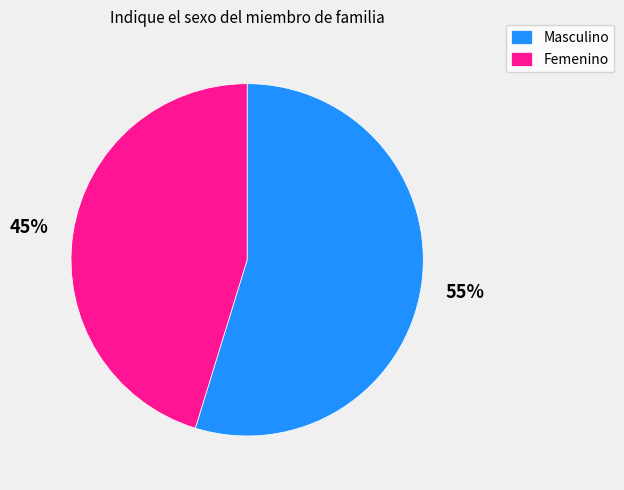

To the nearest percent, what percentage of the pie is Masculino?

55%